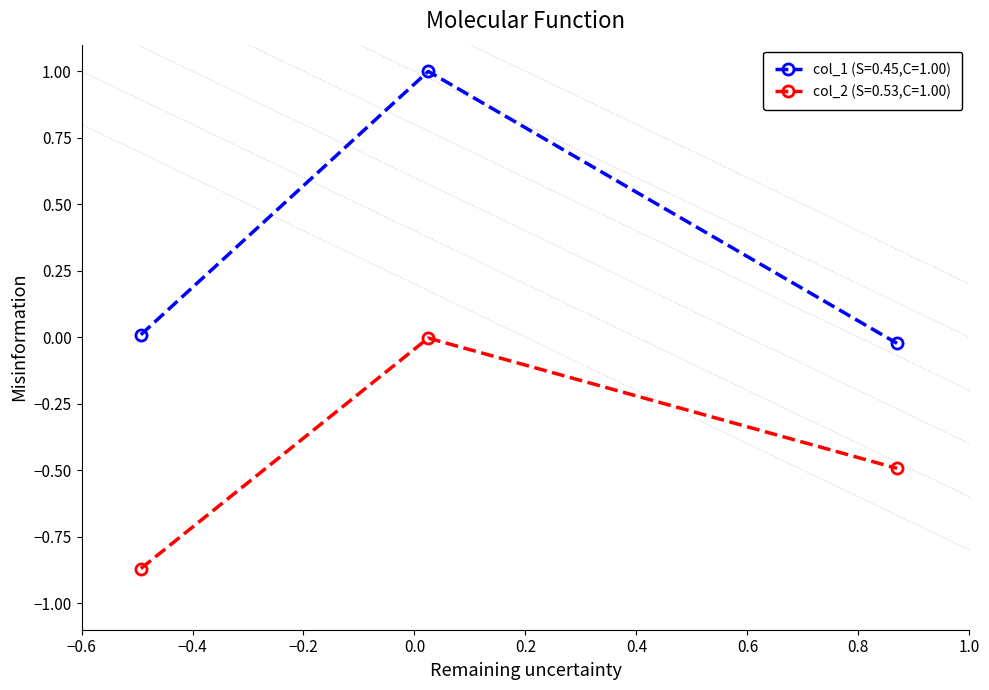

What is the average value of the col_2 series?

-0.5